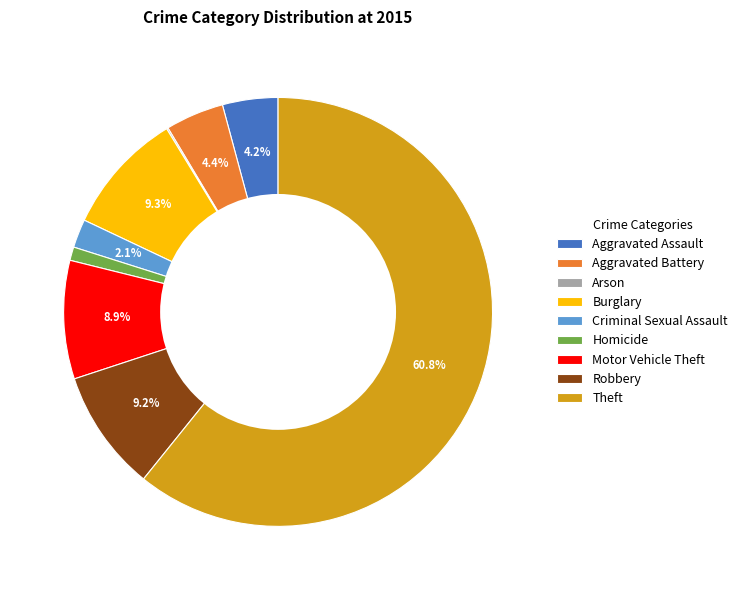

What percentage is the Aggravated Battery slice, to the nearest percent?

4%